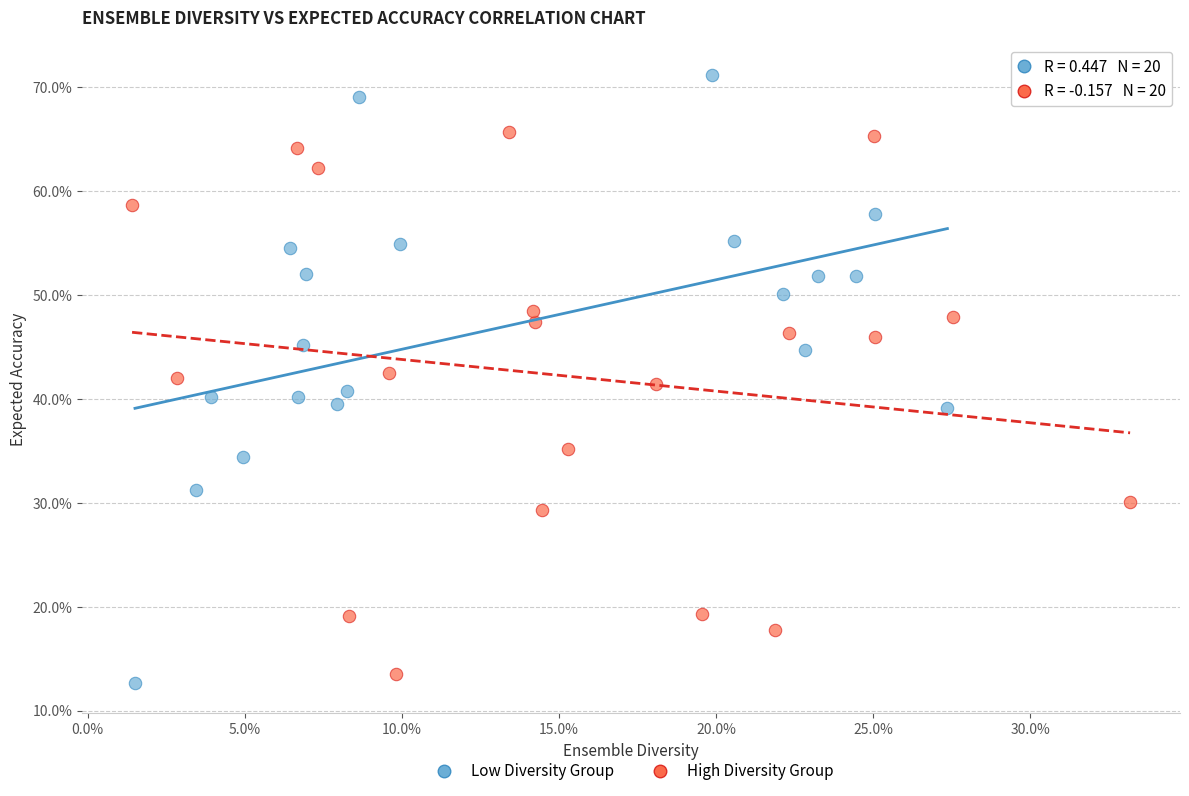

What are all the series names shown in the legend?

Low Diversity Group, High Diversity Group